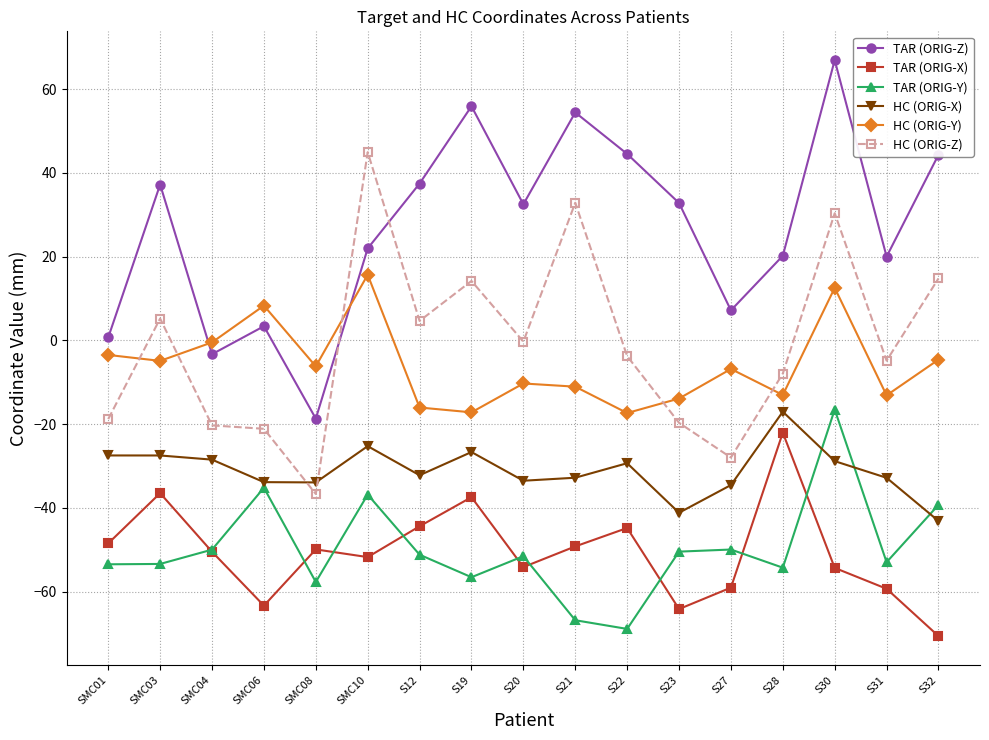

What is the approximate value of HC (ORIG-X) at SMC04?

-28.5